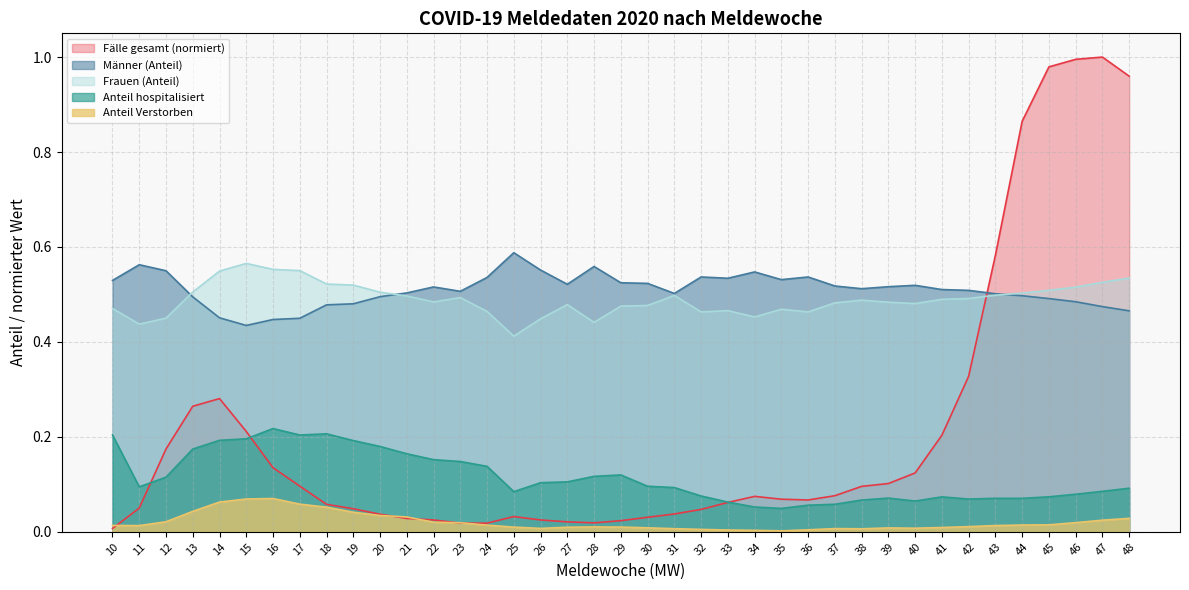

What is the difference between the maximum and second lowest values in the Männer series?

0.1